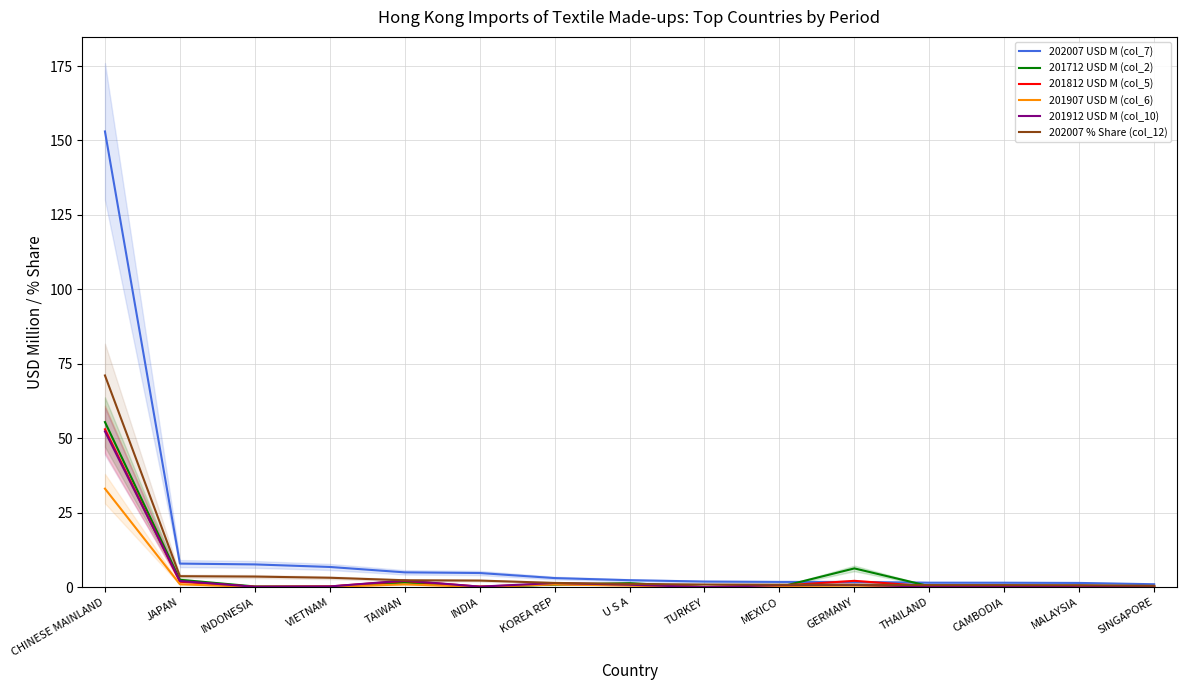

What is the label of the 13th point from the right?

INDONESIA